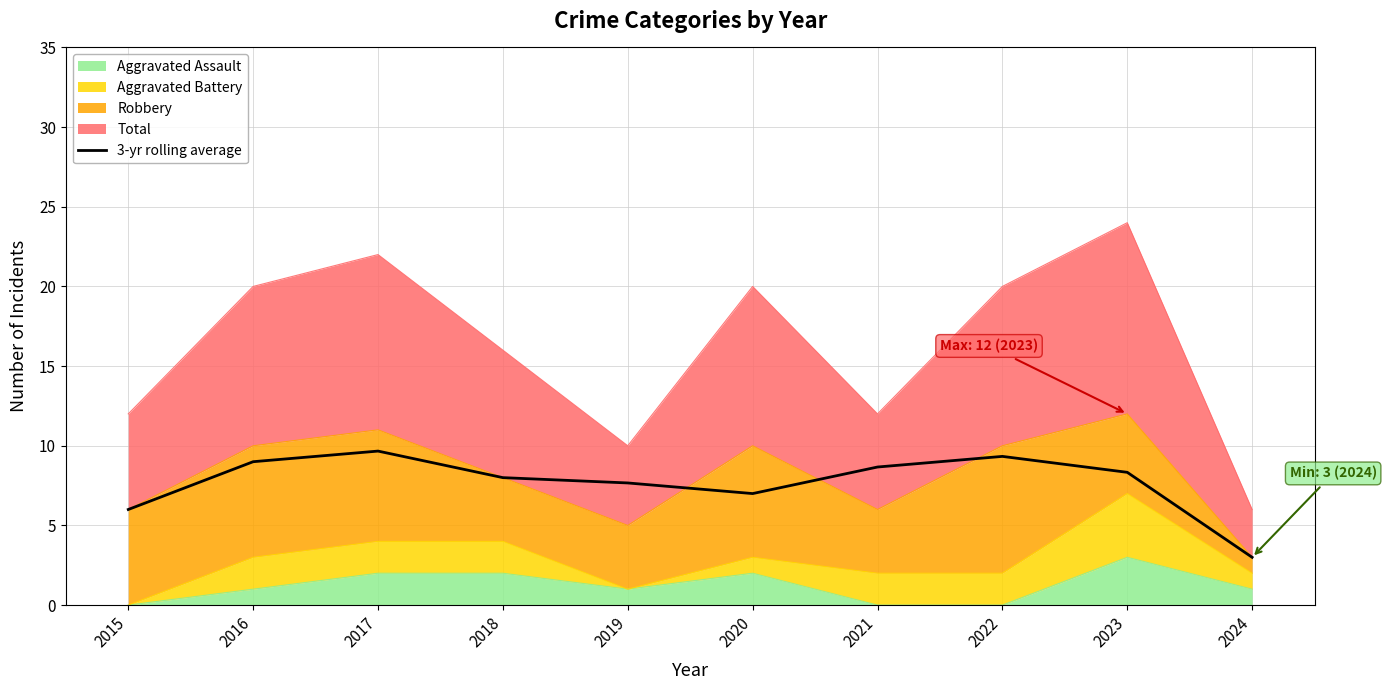

Which has a higher value, 2021 or 2015?

2021